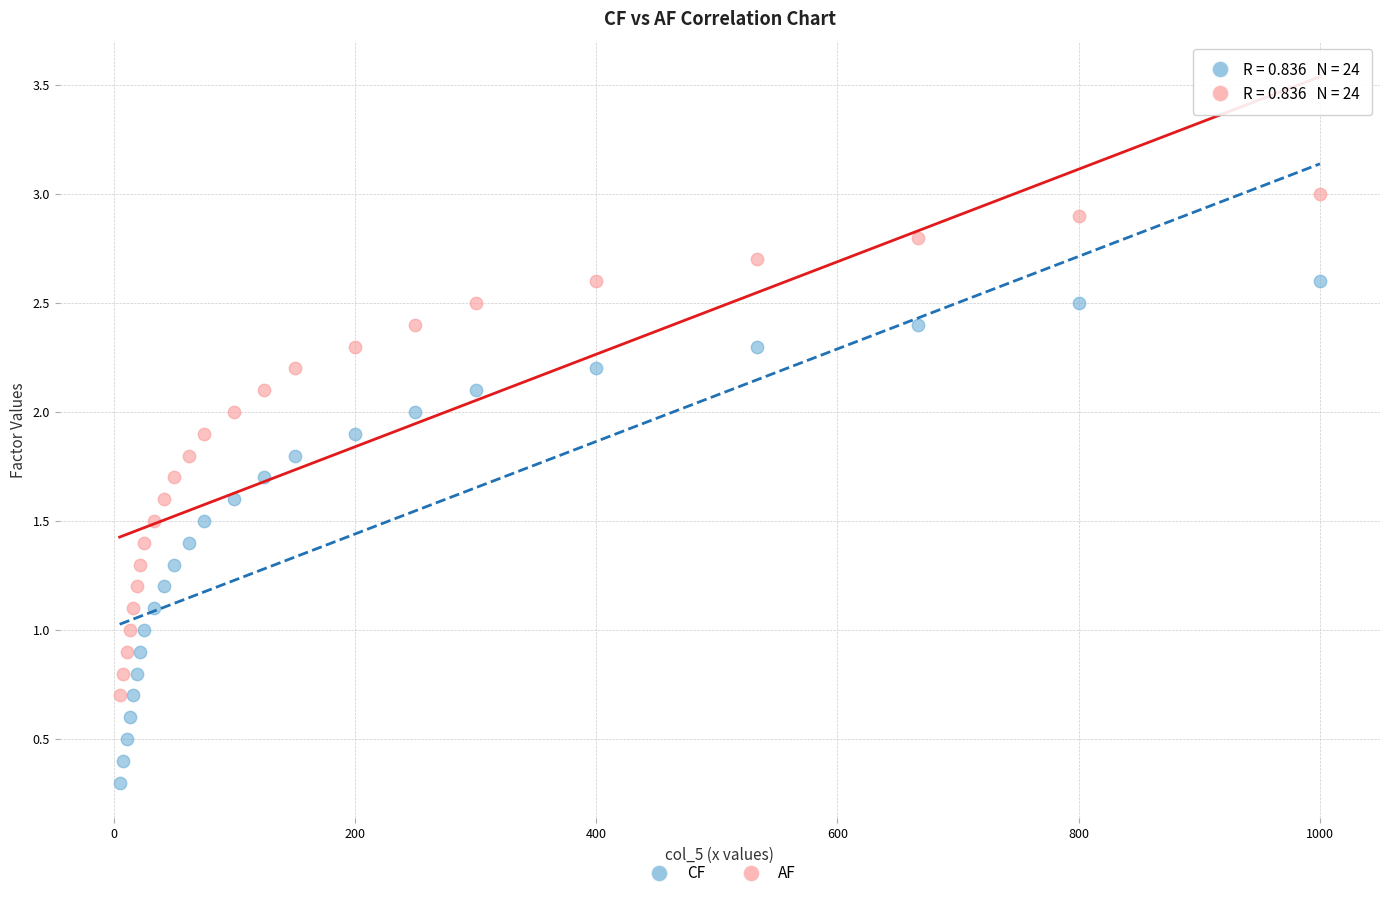

Which series reaches the maximum Y coordinate?

AF